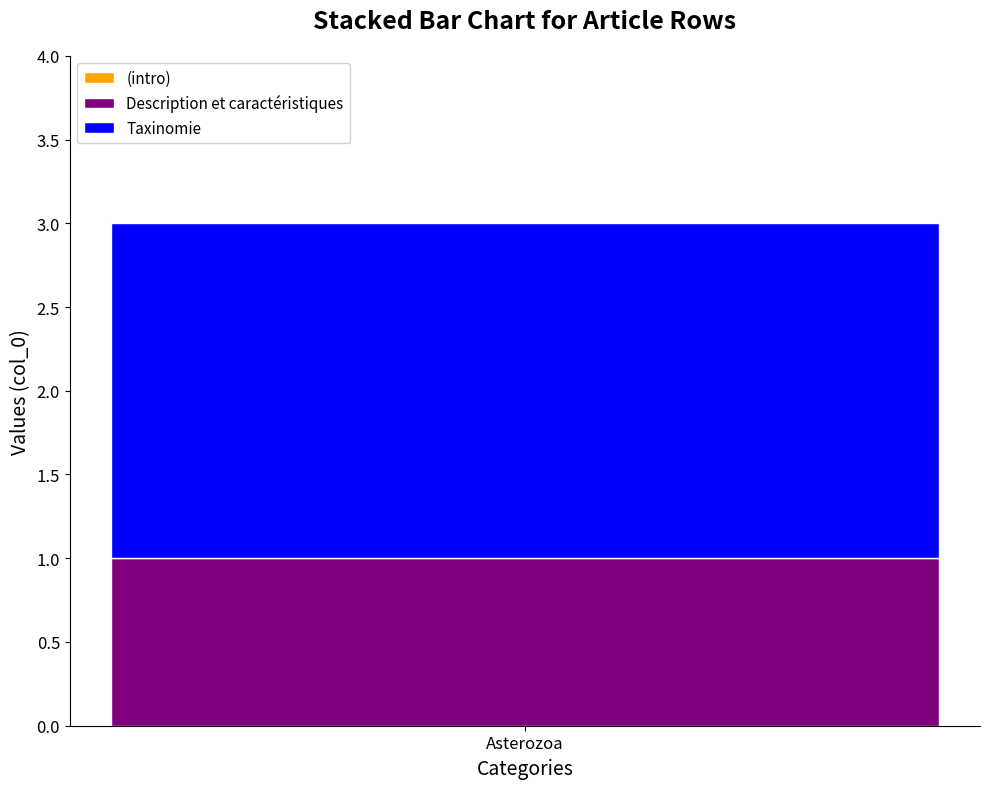

Reading left to right, what are the values for Description et caractéristiques?

1